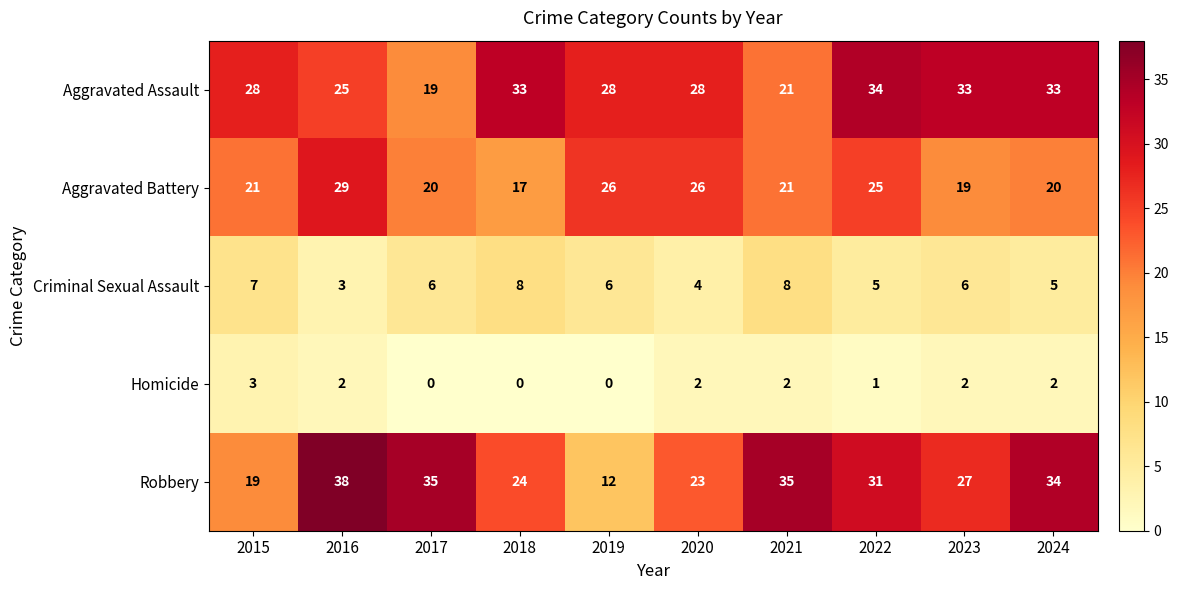

Where is Homicide nearest to the value 1?

2022